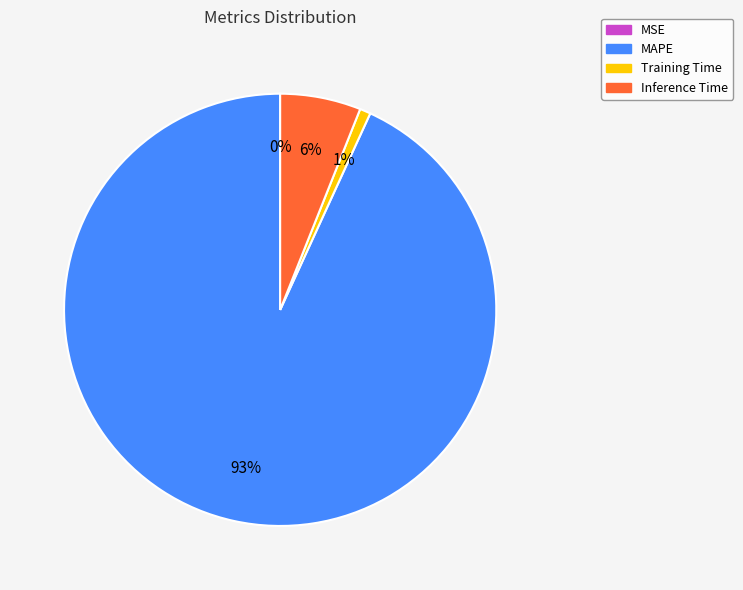

What is the largest slice in the pie chart?

MAPE